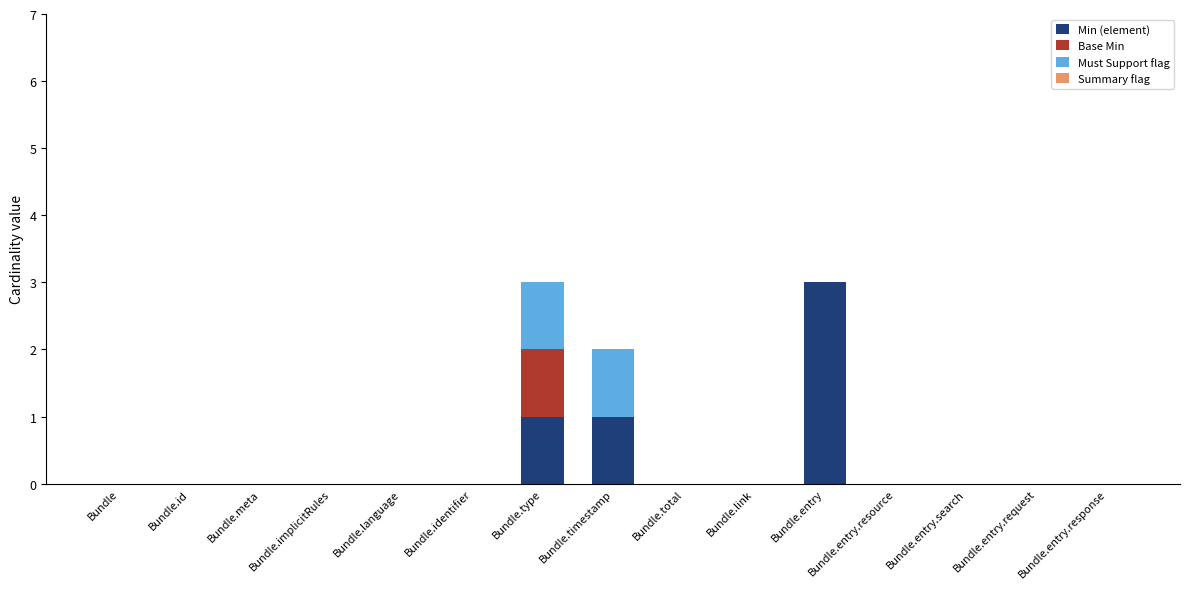

True or false: Min (element) has a value of 0 at Bundle.meta.

True